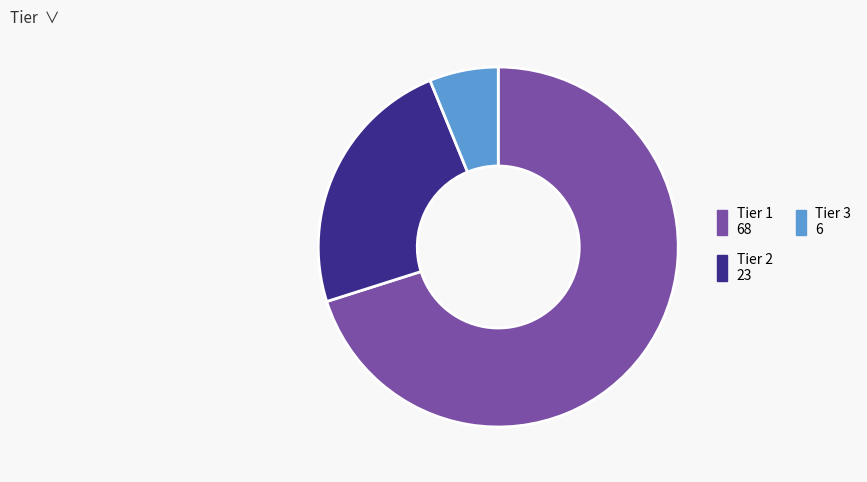

True or false: Tier 2 accounts for 14% of the total.

False